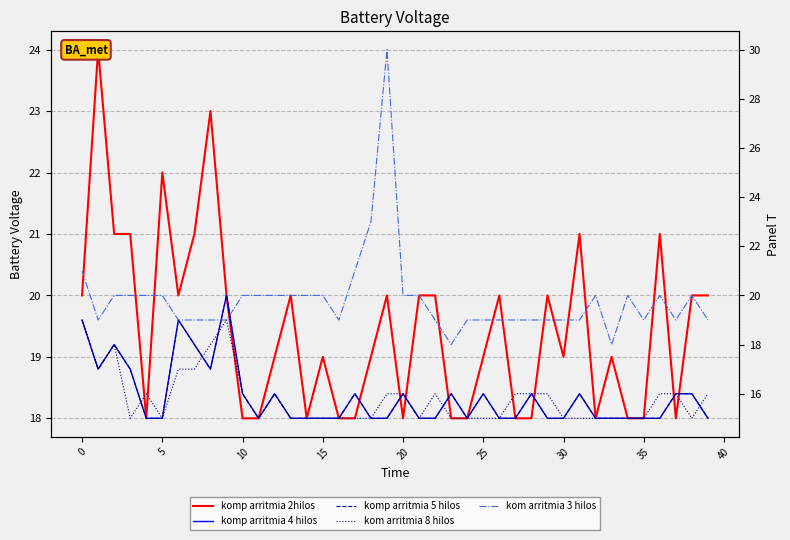

Which category has the highest value across all series?

19